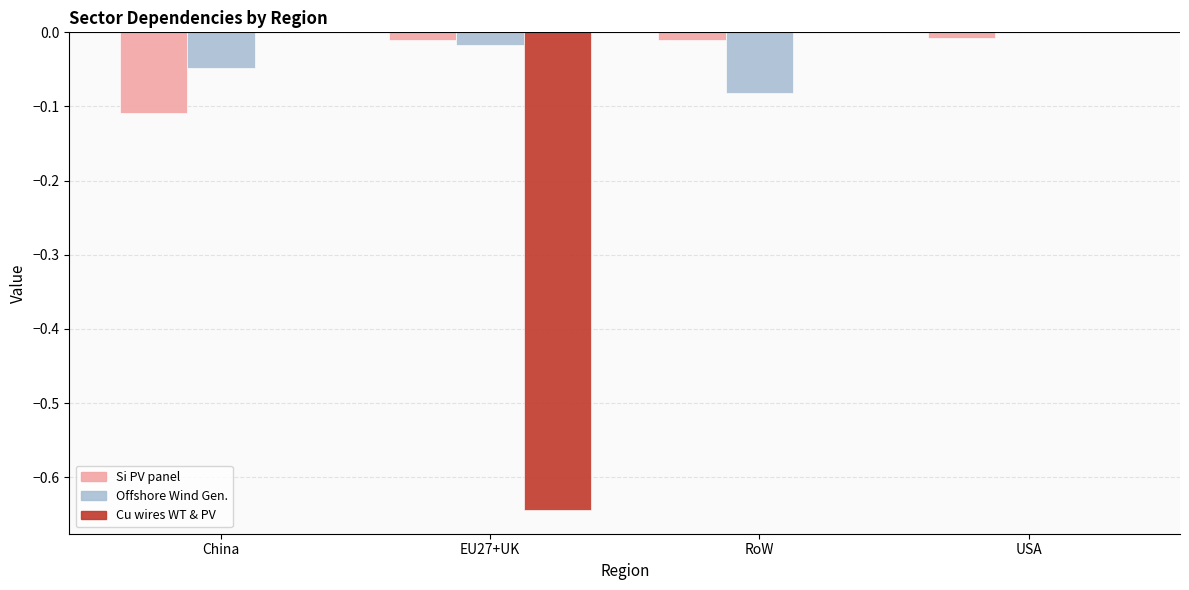

At which category is the sum across all series the highest?

USA